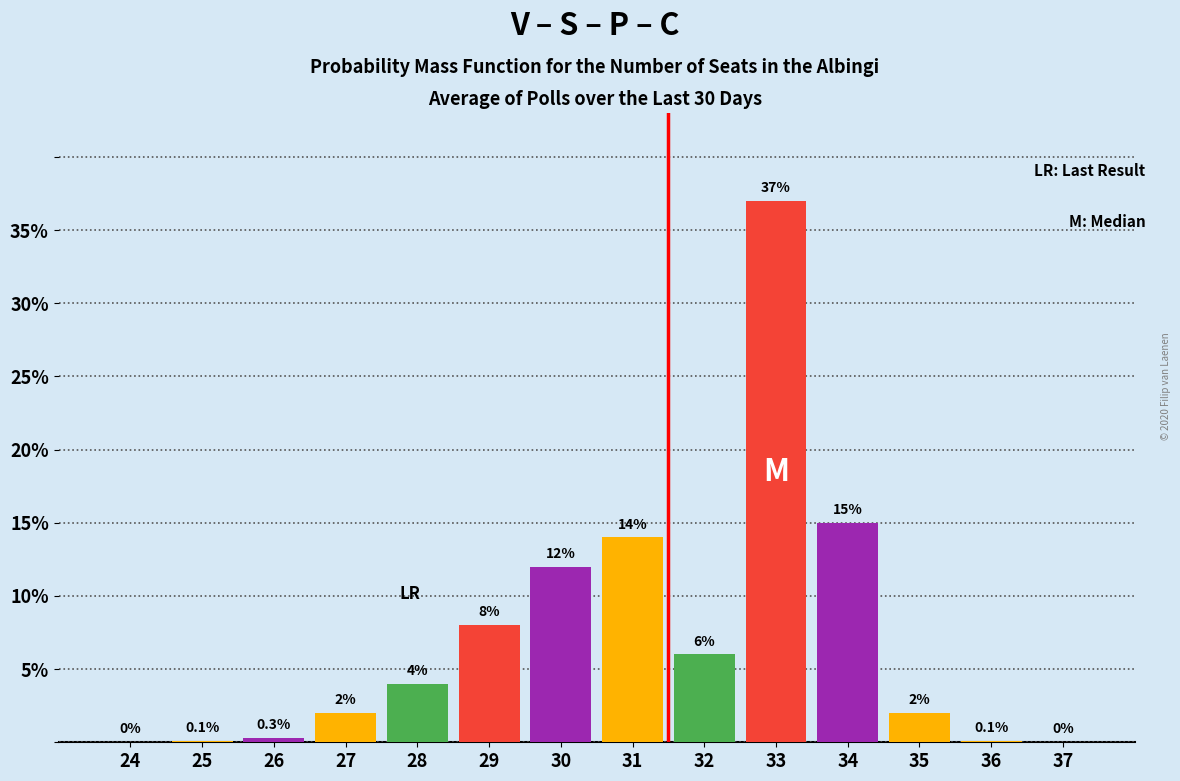

Reading right to left, list all the values displayed in this chart.

37=0.0	36=0.1	35=2.0	34=15.0	33=37.0	32=6.0	31=14.0	30=12.0	29=8.0	28=4.0	27=2.0	26=0.3	25=0.1	24=0.0